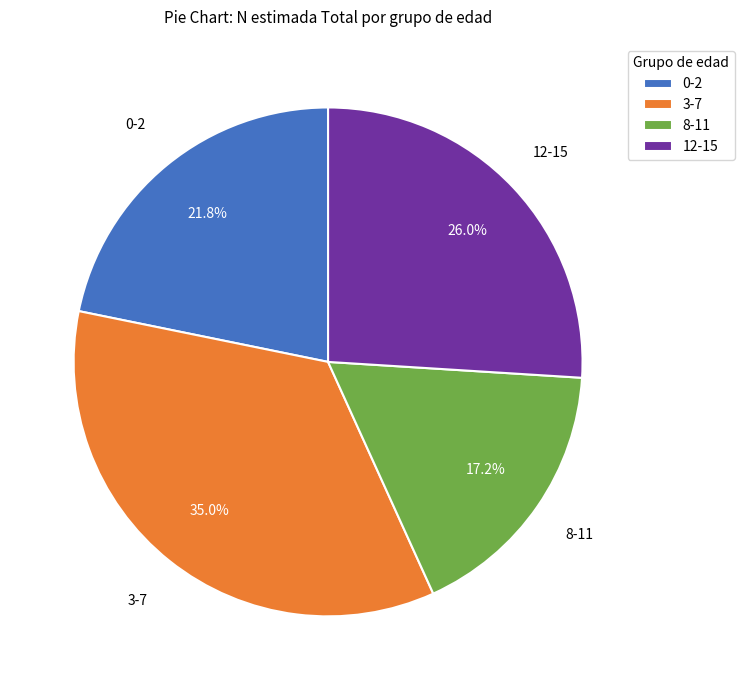

How many segments does this pie chart have?

4